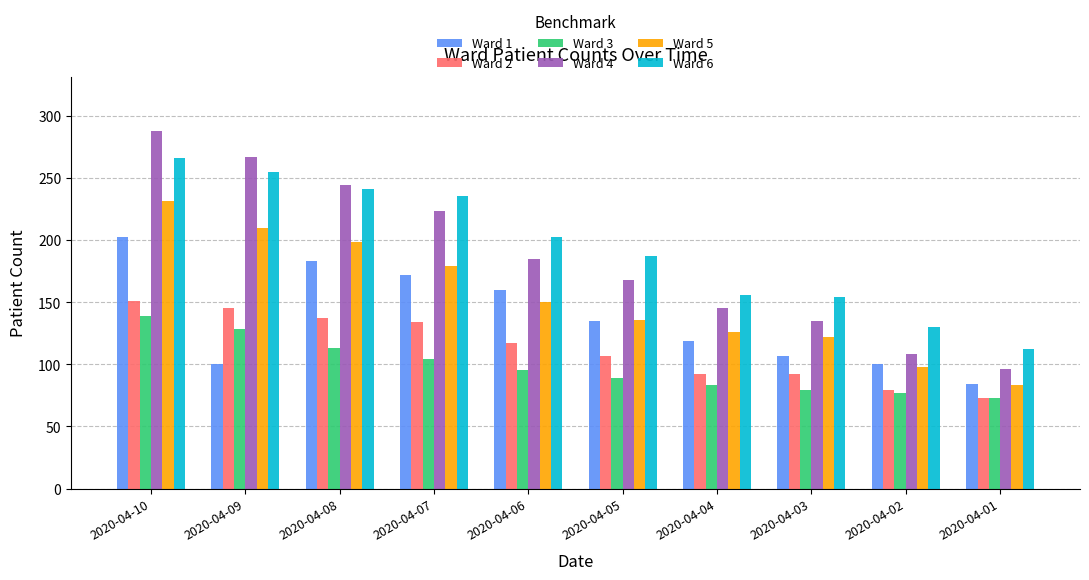

What is the value of the Ward 2 bar at the 5th from the left?

117